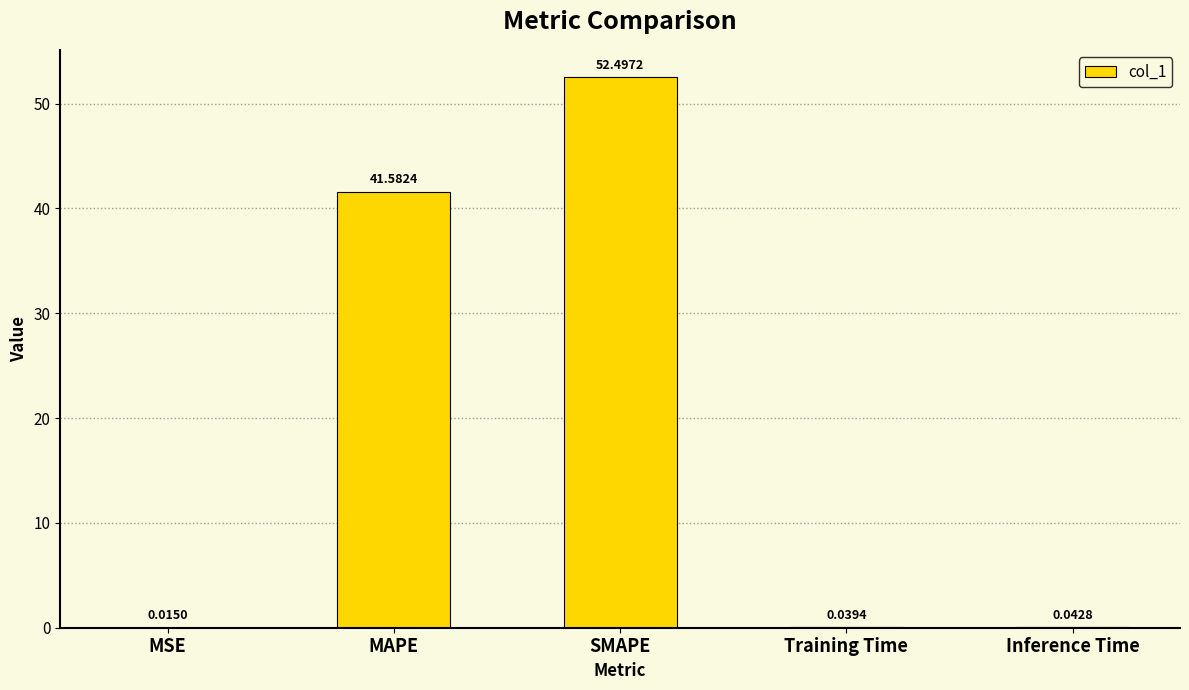

What is the sum of the values at Training Time and Inference Time?

0.1